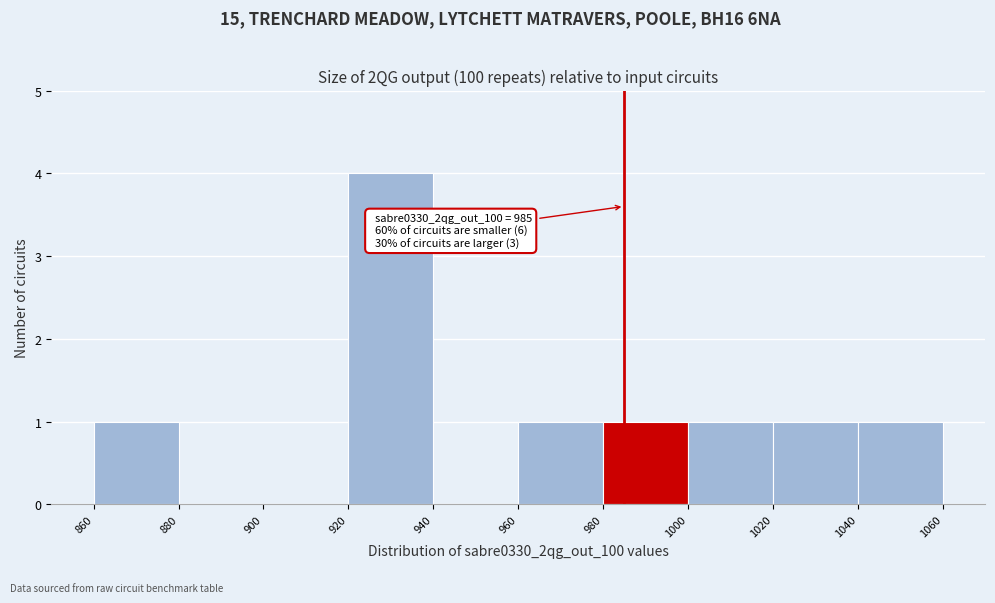

Which range on the x-axis has the tallest bar?

920 to 940